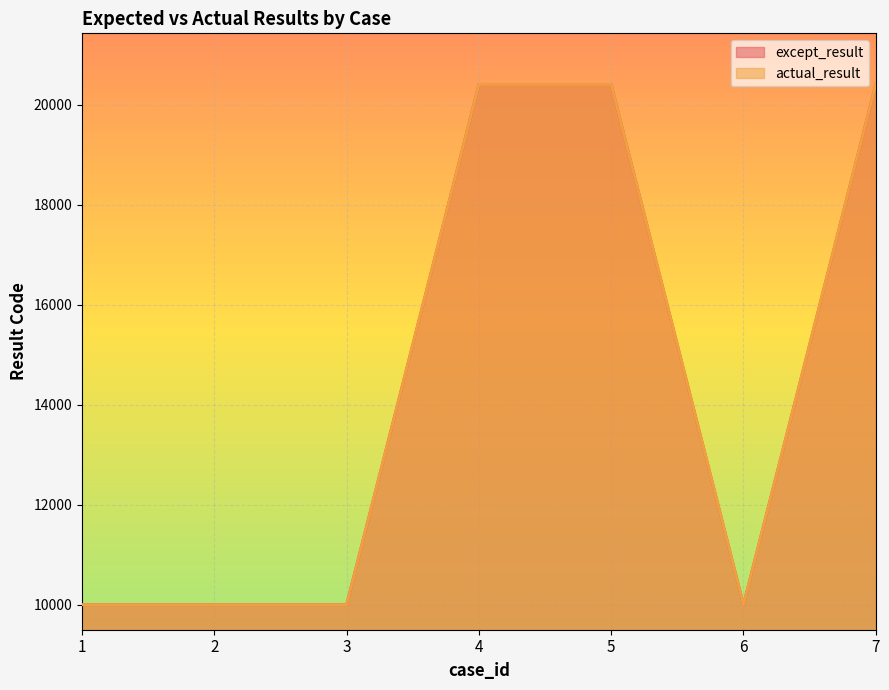

What is the difference between the highest and lowest values at 5?

1